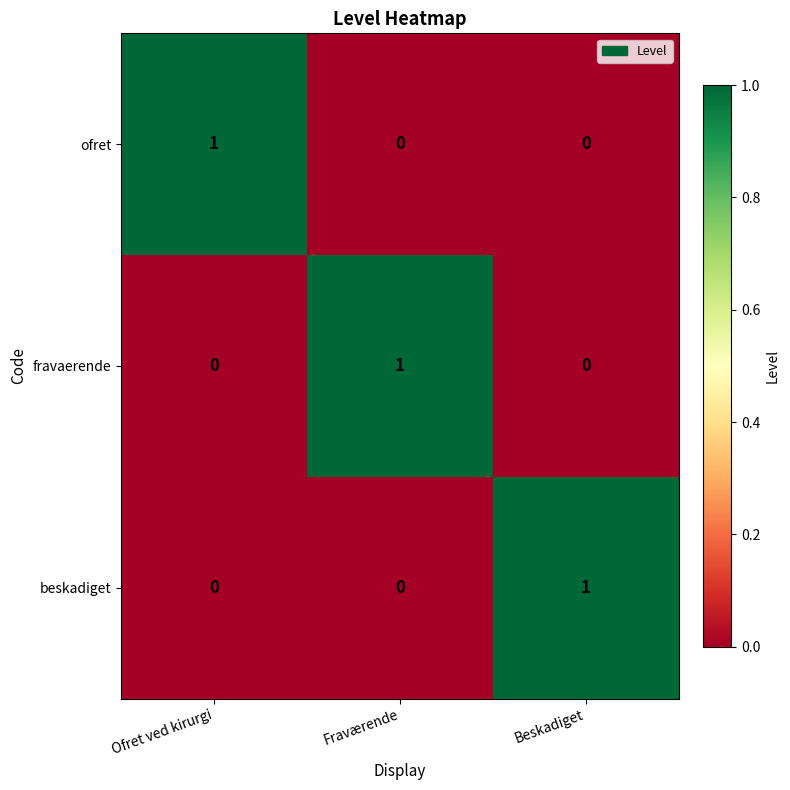

How many data points does each series have?

3